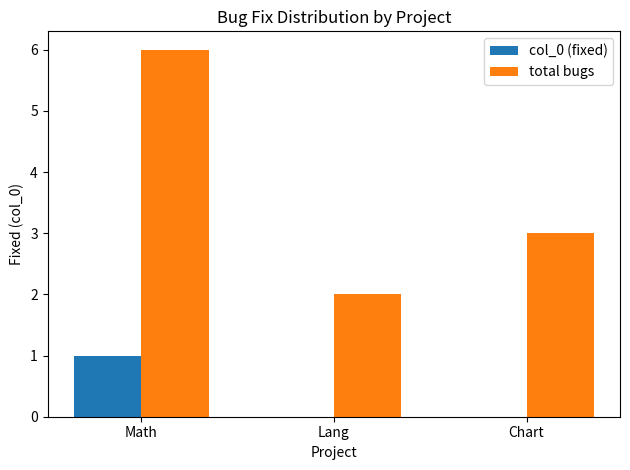

The total bugs series shows 3 at Lang. True or false?

False